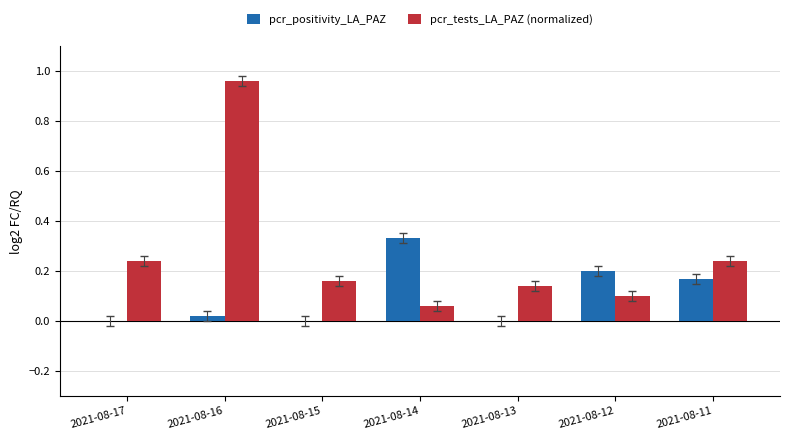

Is it true that pcr_positivity_LA_PAZ equals -0.2 at 2021-08-17?

False